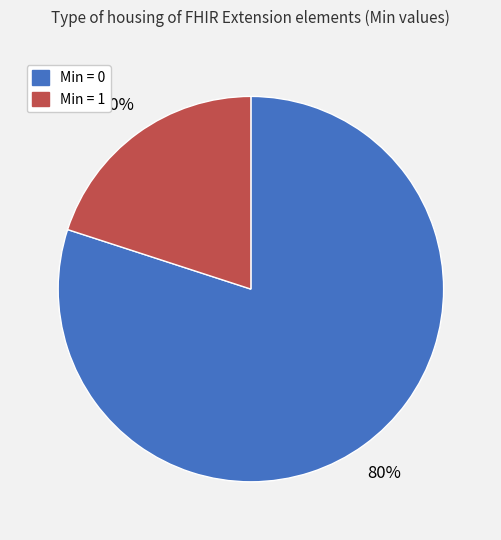

Is the sum of Min = 0 and Min = 1 greater than half?

Yes